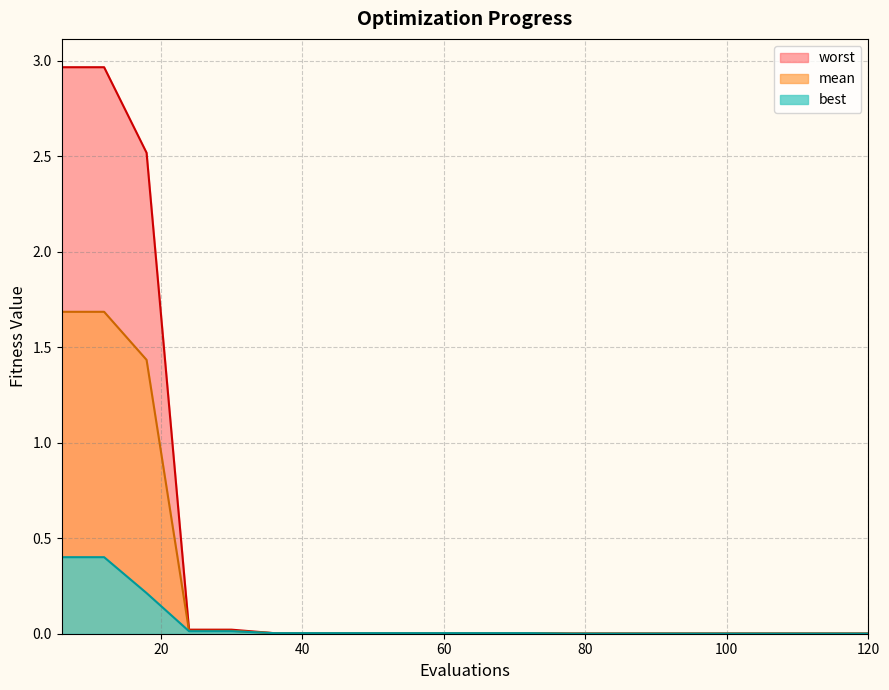

Reading right to left, transcribe all the data shown in this chart.

mean: 0.0	0.0	0.0	0.0	0.0	0.0	0.0	0.0	0.0	0.0	0.0	0.0	0.0	0.0	0.0	0.0	0.0	1.4	1.7	1.7
best: 0.0	0.0	0.0	0.0	0.0	0.0	0.0	0.0	0.0	0.0	0.0	0.0	0.0	0.0	0.0	0.0	0.0	0.2	0.4	0.4
worst: 0.0	0.0	0.0	0.0	0.0	0.0	0.0	0.0	0.0	0.0	0.0	0.0	0.0	0.0	0.0	0.0	0.0	2.5	3.0	3.0